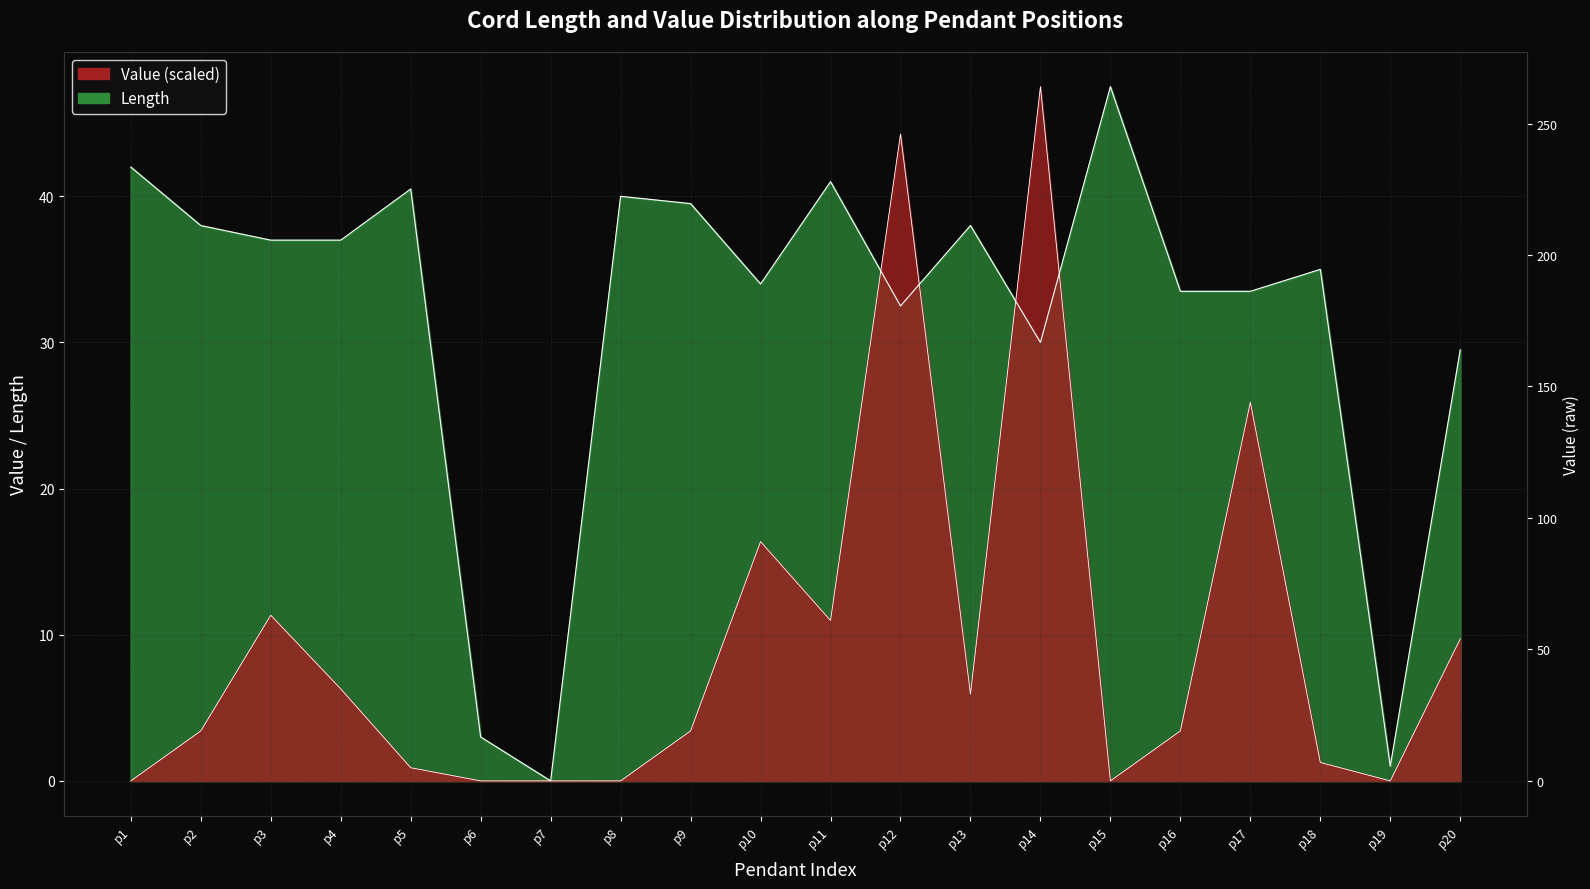

What is the difference between the second highest and minimum values in the Value series?

44.3